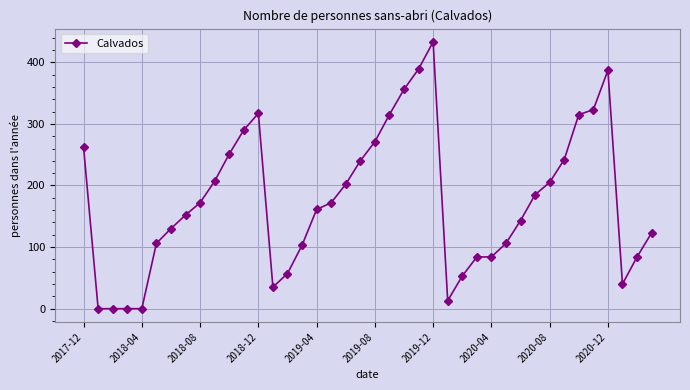

What is the average value?

175